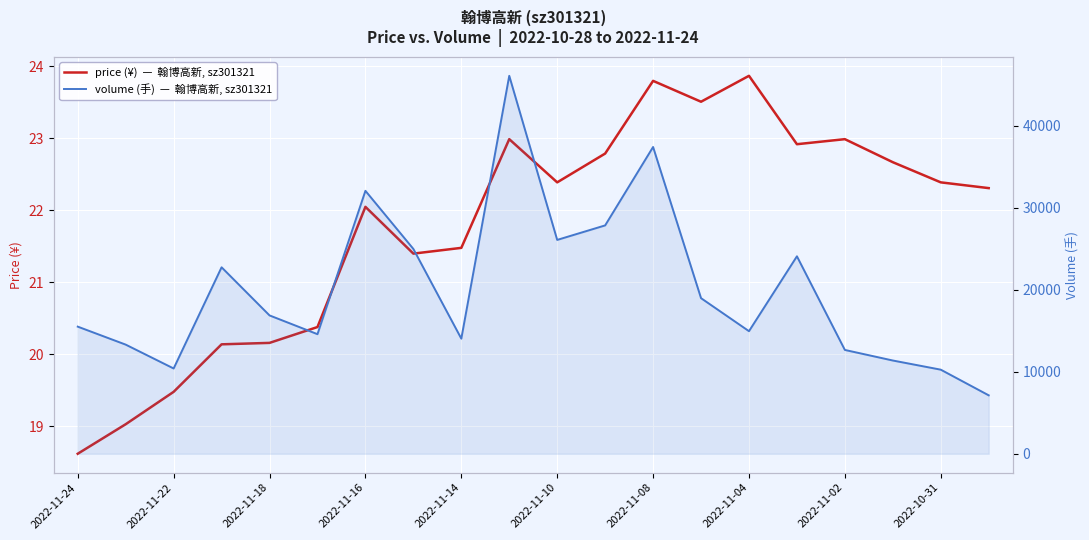

What is the difference between the maximum and second lowest values in the volume series?

35814.0